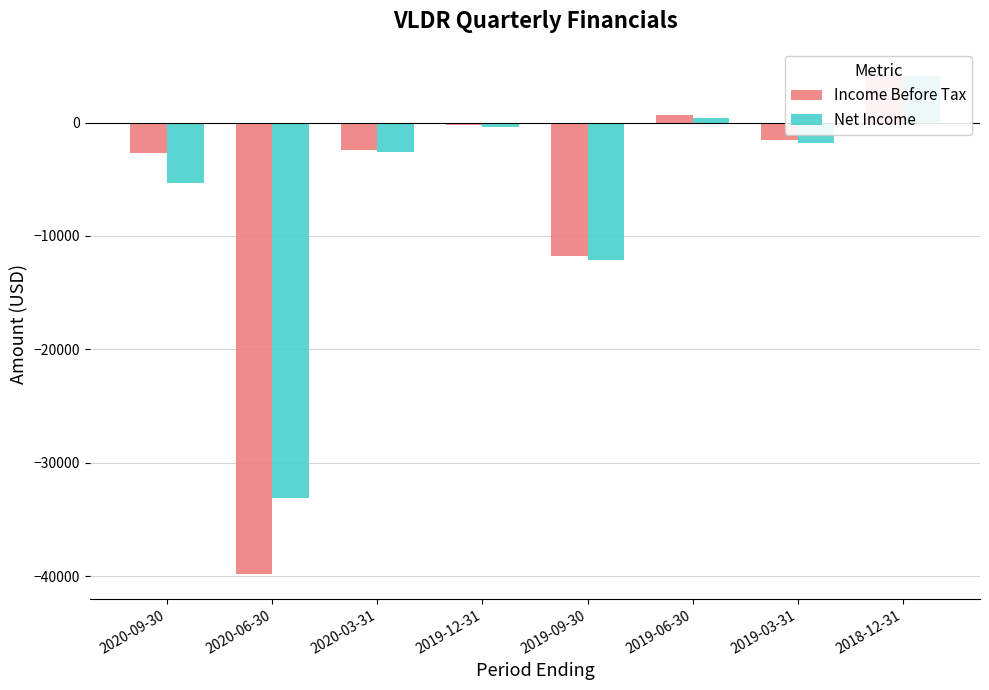

What is the total value across all series at 2019-12-31?

-600